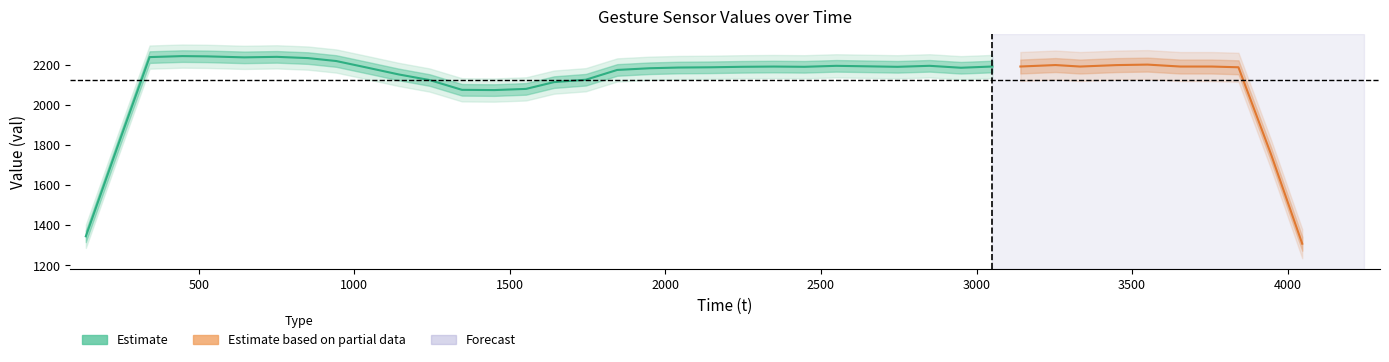

Does the chart have visible grid lines?

No